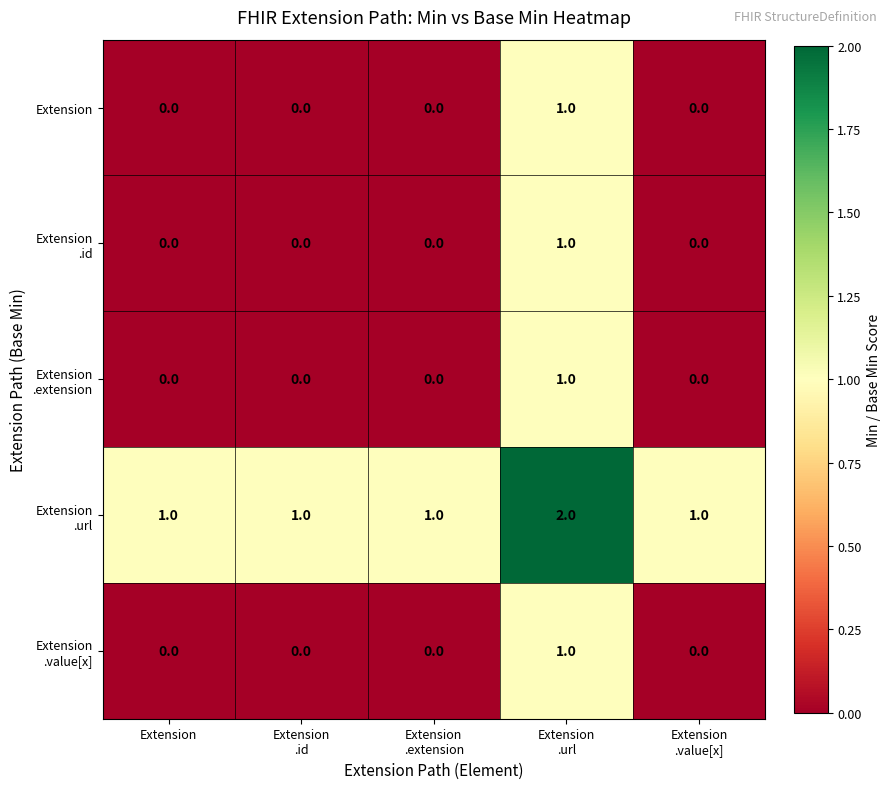

How many Extension values are between 0 and 1?

5